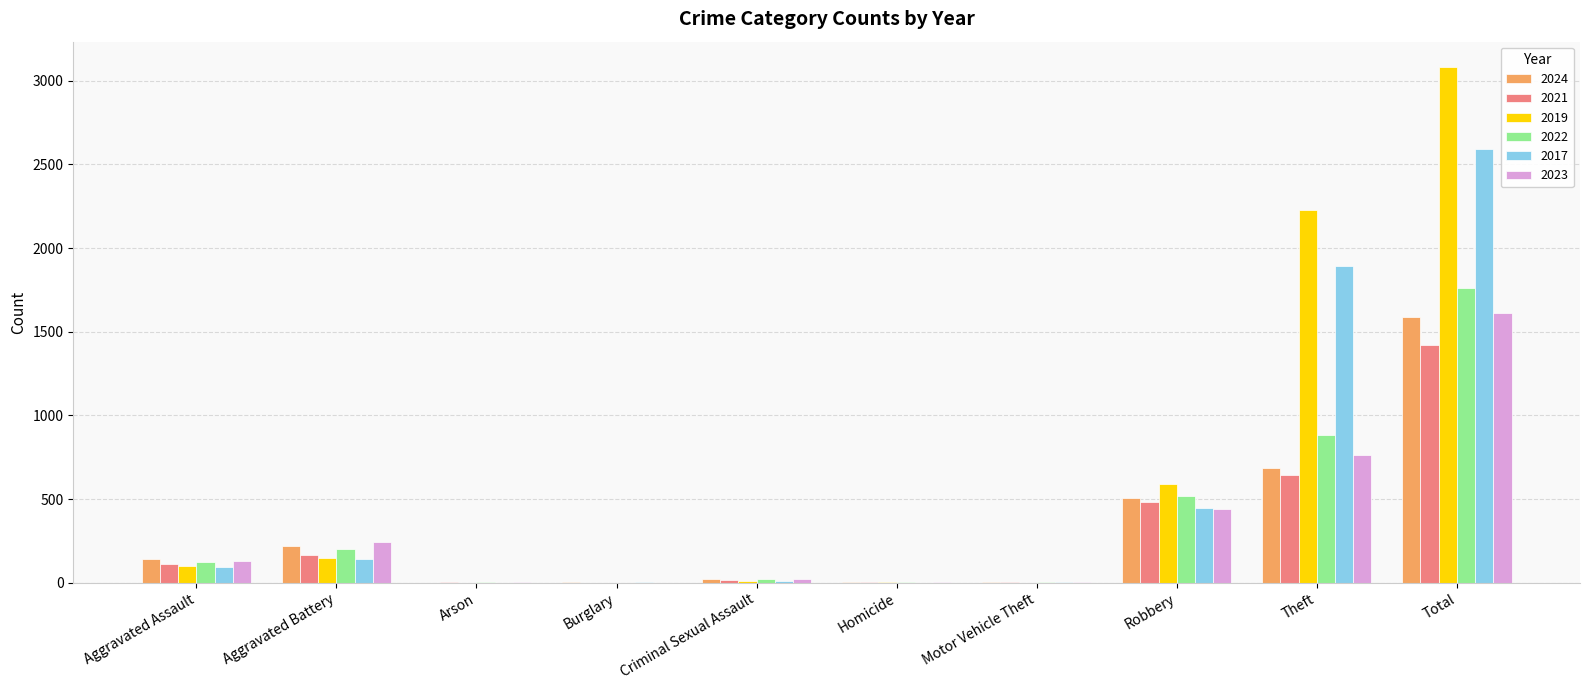

At which category is the sum across all series the highest?

Total